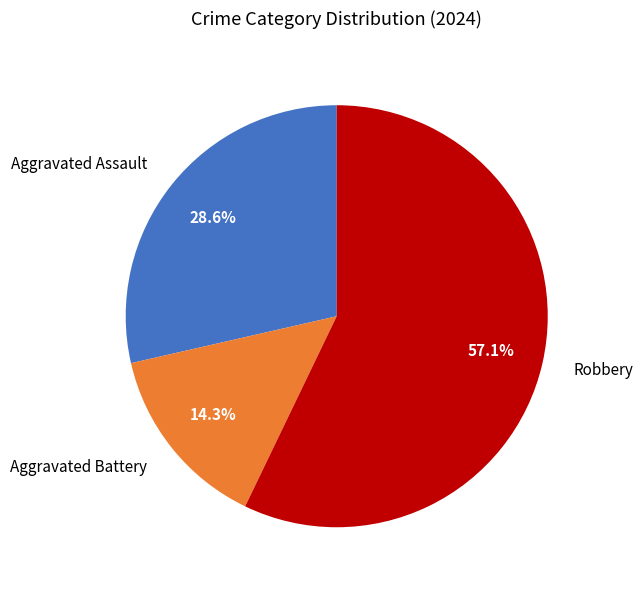

Combined, what portion of the pie is Aggravated Assault and Robbery?

85.7%